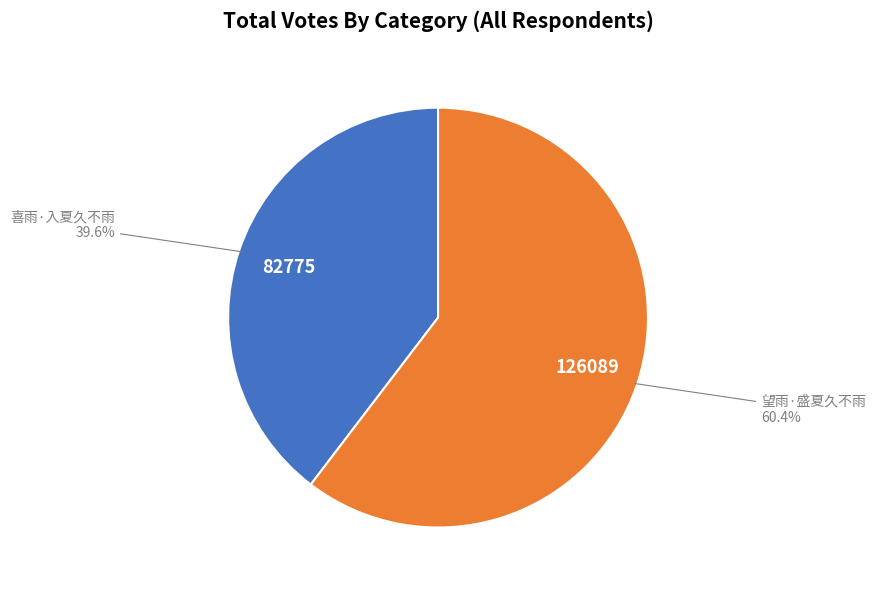

Combined, what portion of the pie is 喜雨·入夏久不雨 and 望雨·盛夏久不雨?

100.0%